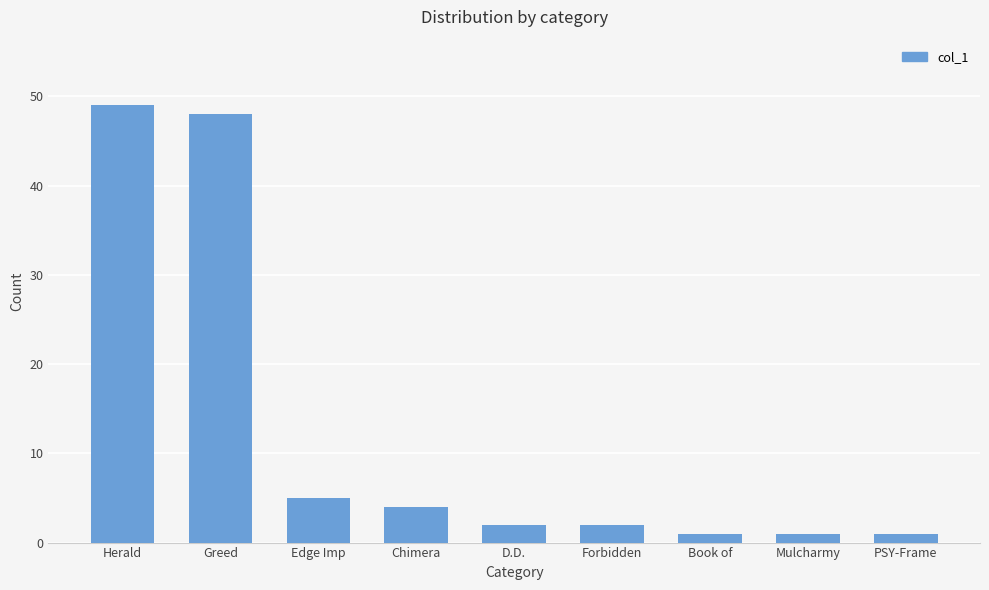

Reading left to right, list all the values displayed in this chart.

49	48	5	4	2	2	1	1	1